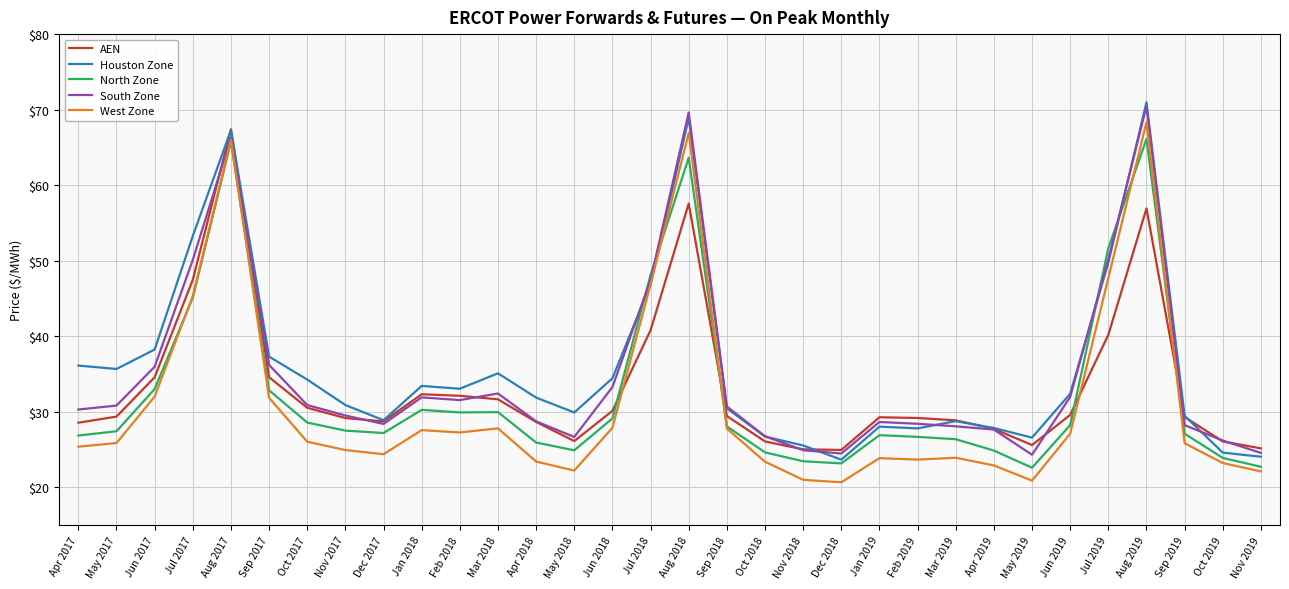

Between May 2018 and Nov 2019, which series saw the biggest shift?

Houston Zone